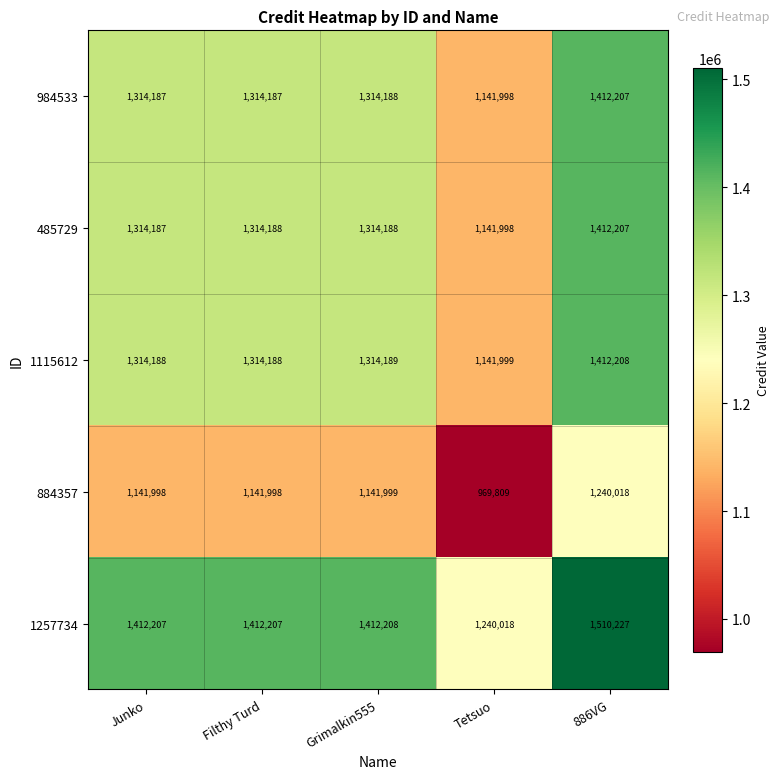

How many values in the 984533 series are below 1314187?

1